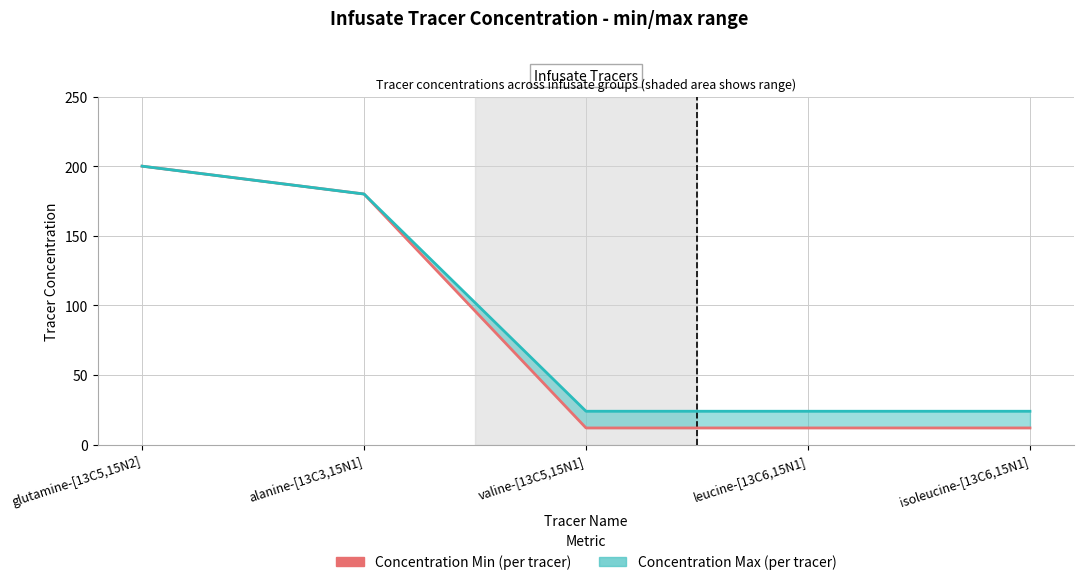

List the series in order of their overall mean, lowest first.

Tracer Concentration (min), Tracer Concentration (max) line